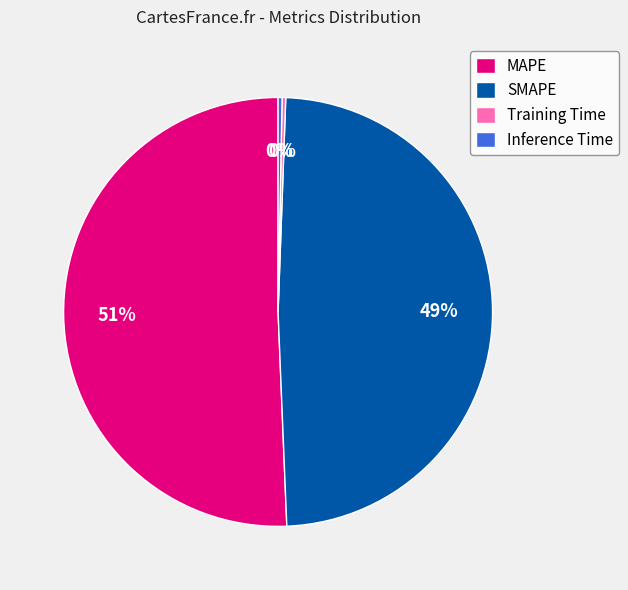

To the nearest percent, what is the combined percentage of Inference Time and SMAPE?

49%